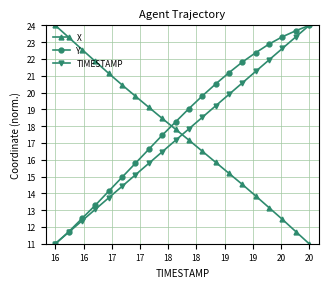

True or false: TIMESTAMP has more than 1 interior local peaks.

False